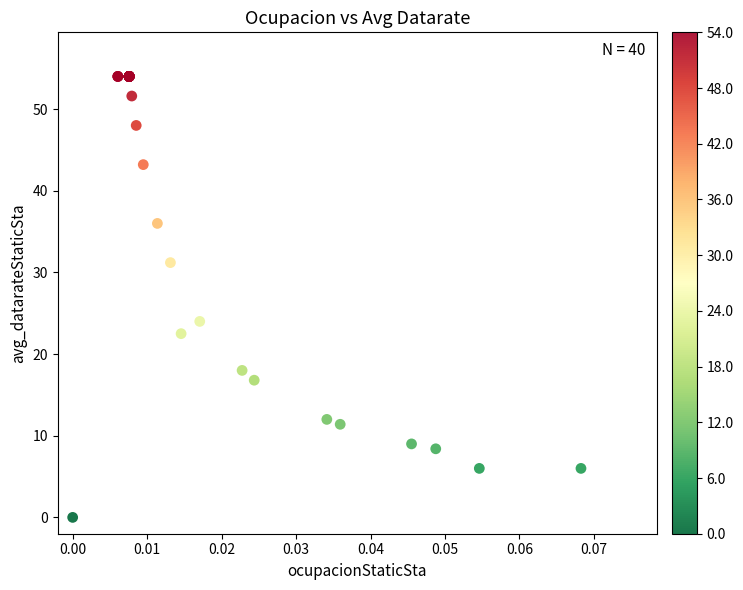

What Y value in the scatter plot is closest to 27?

24.0